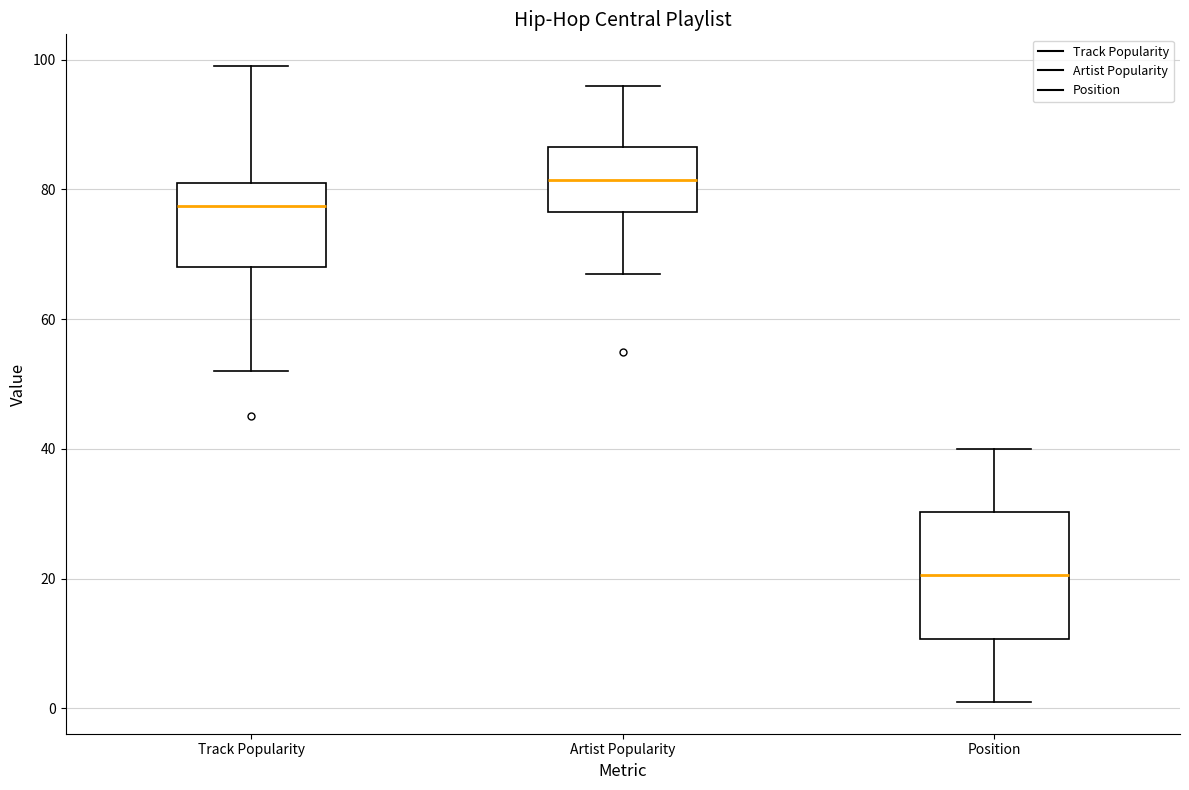

Comparing the boxes themselves (not the whiskers), which one is the tallest?

Position